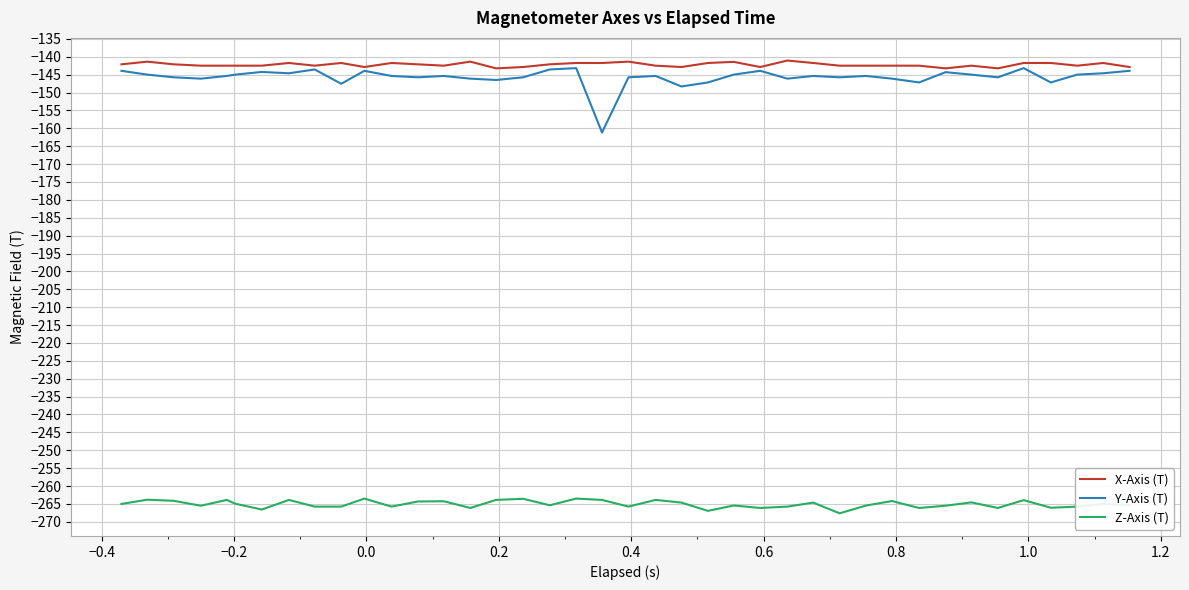

True or false: Y-Axis (T) and Z-Axis (T) cross at least once.

False